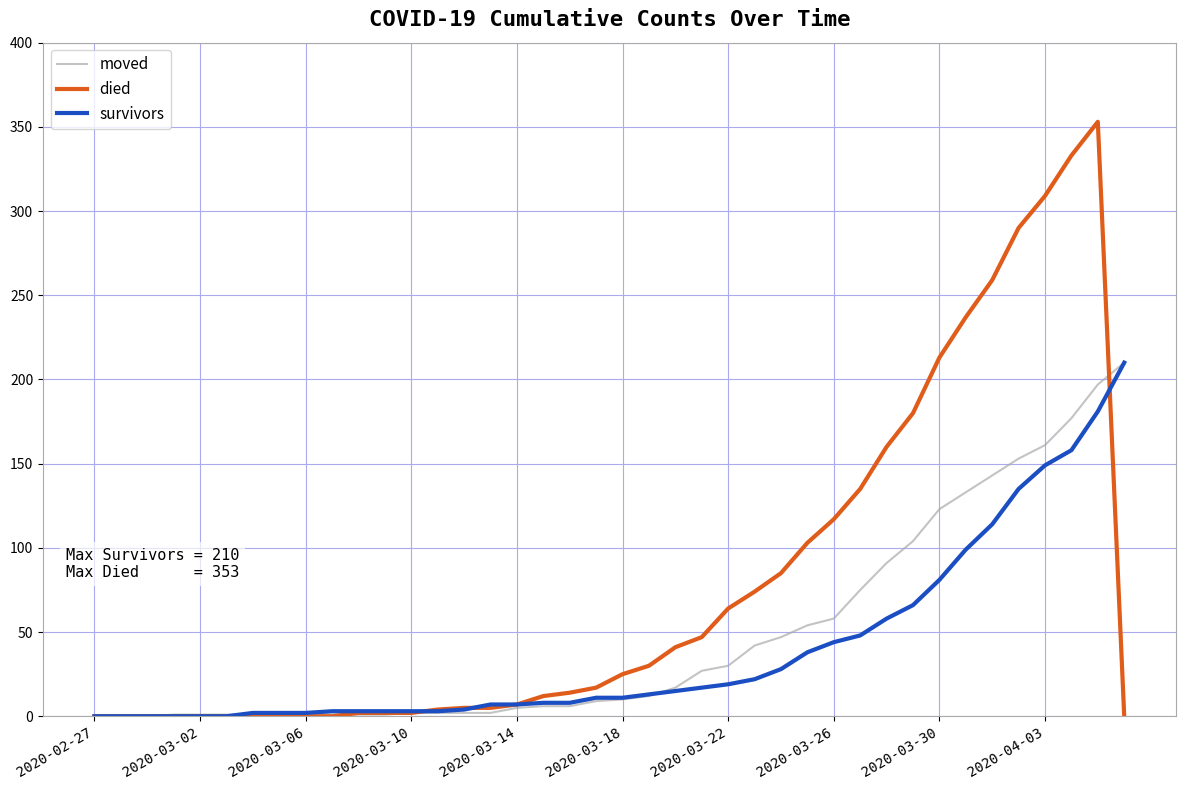

True or false: died and survivors cross at least once.

True